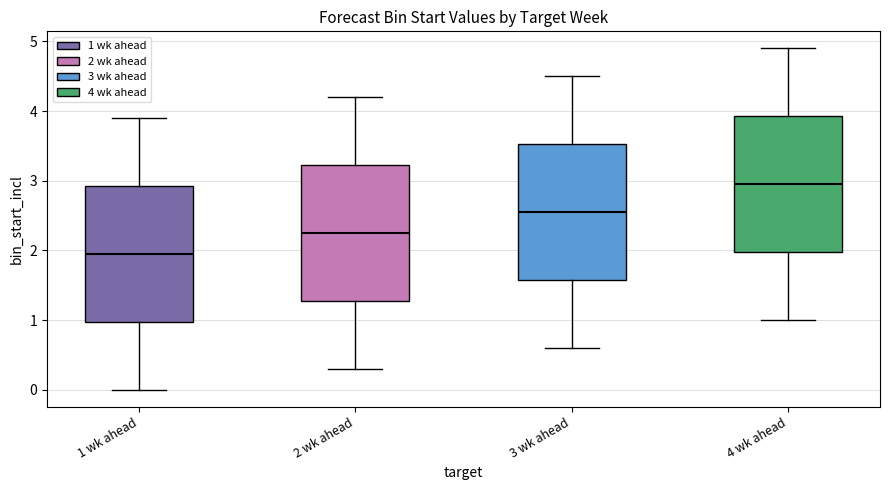

Reading left to right, read every box against the y-axis: the position of its median line, the range the box covers, and the ends of its whiskers. The values are not printed on the chart, so give them approximately, as read against the axis.

1 wk ahead: median 2.0, box 1.0 to 2.9, whiskers 0.0 to 3.9
2 wk ahead: median 2.3, box 1.3 to 3.2, whiskers 0.3 to 4.2
3 wk ahead: median 2.6, box 1.6 to 3.5, whiskers 0.6 to 4.5
4 wk ahead: median 3.0, box 2.0 to 3.9, whiskers 1.0 to 4.9